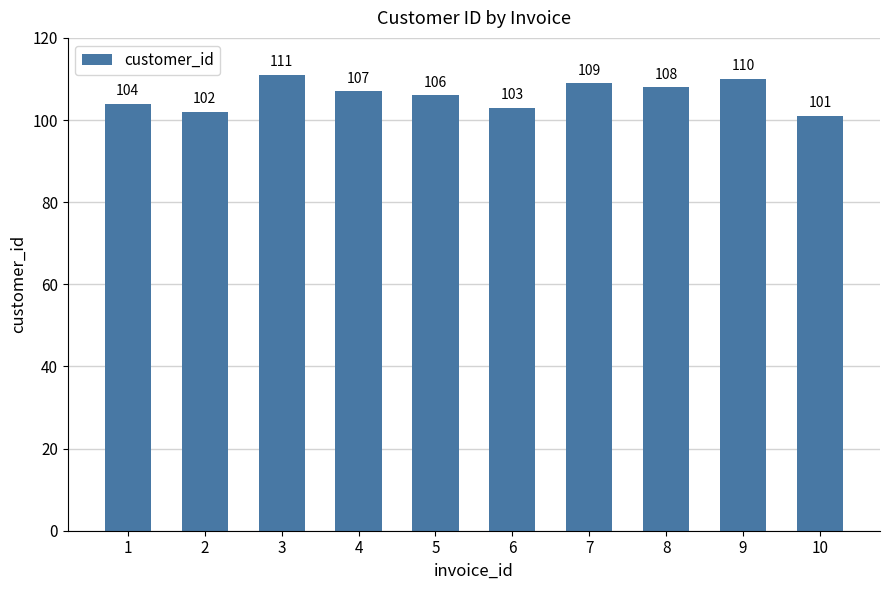

How many data points are less than 107?

5